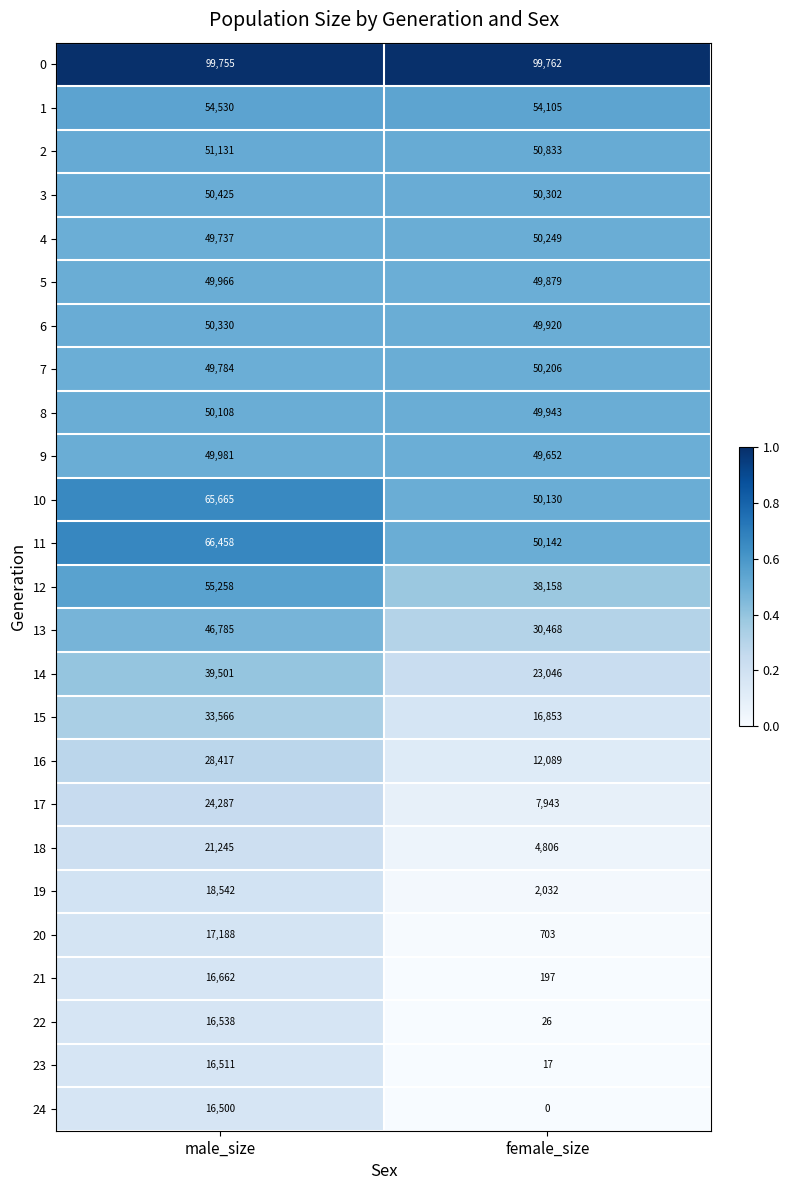

Rank the series at male_size from highest to lowest value.

0, 11, 10, 12, 1, 2, 3, 6, 8, 9, 5, 7, 4, 13, 14, 15, 16, 17, 18, 19, 20, 21, 22, 23, 24